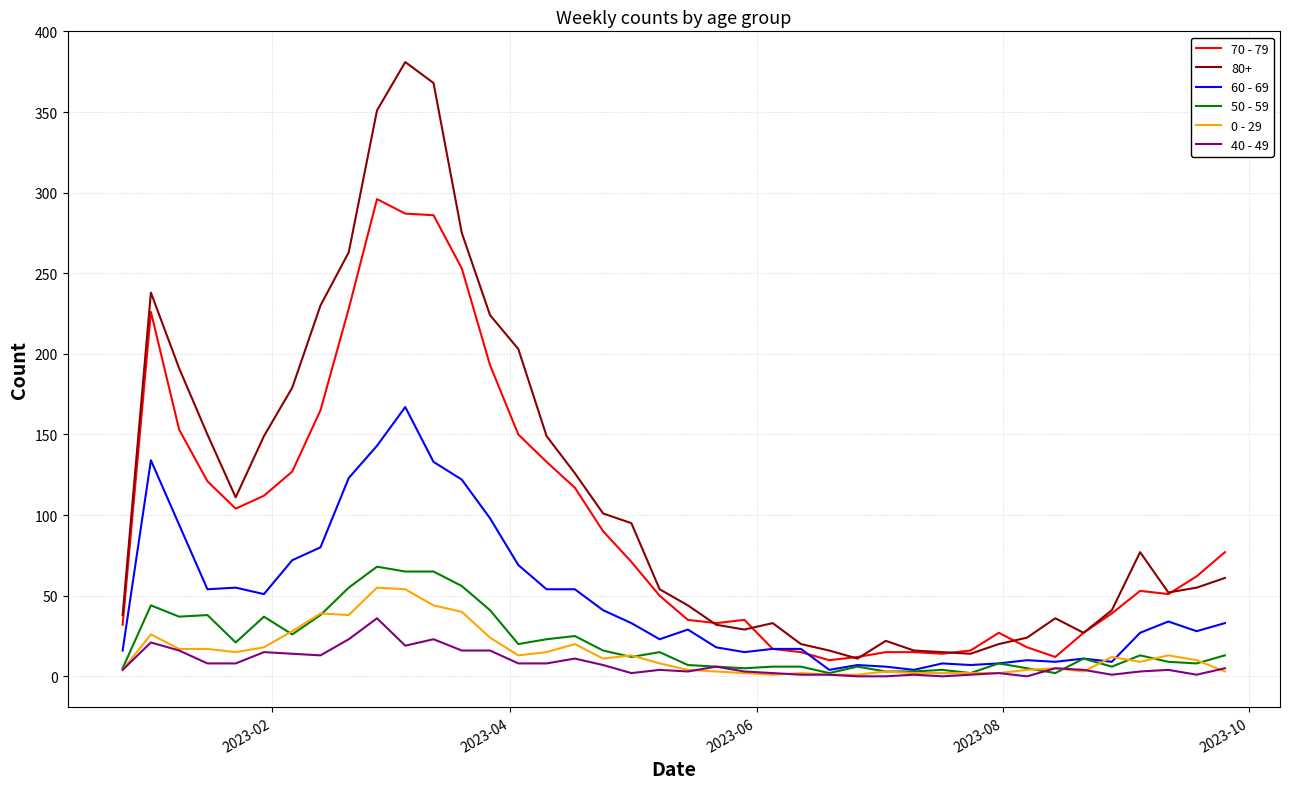

Which series has the largest total across all categories?

80+